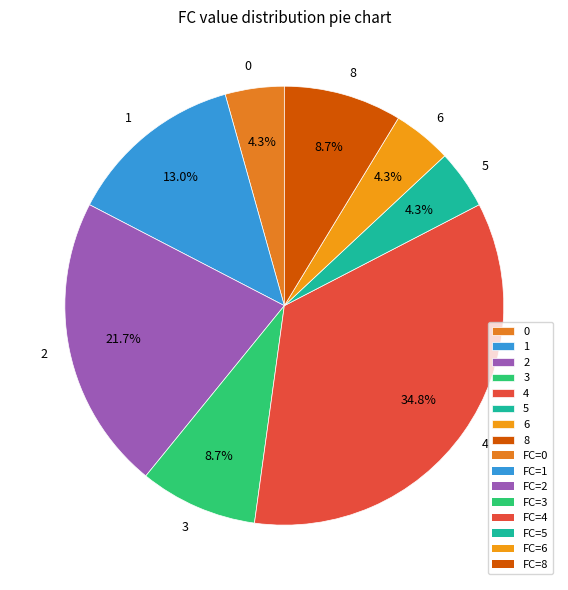

To the nearest percent, what is the difference between the 0 and 3 slice percentages?

4%